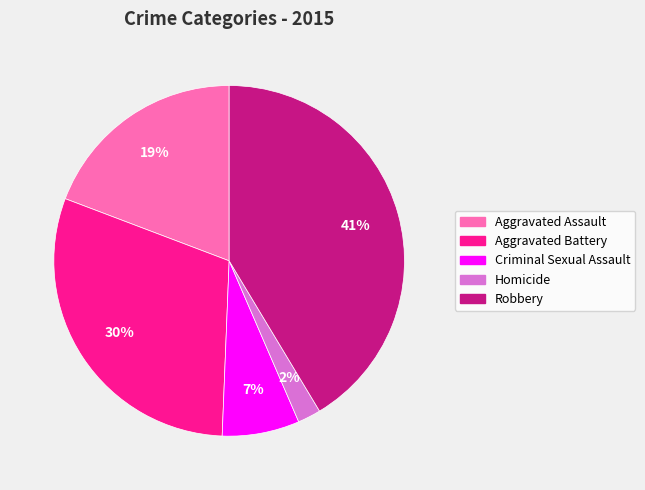

Do Homicide and Aggravated Assault together represent more than half of the pie?

No